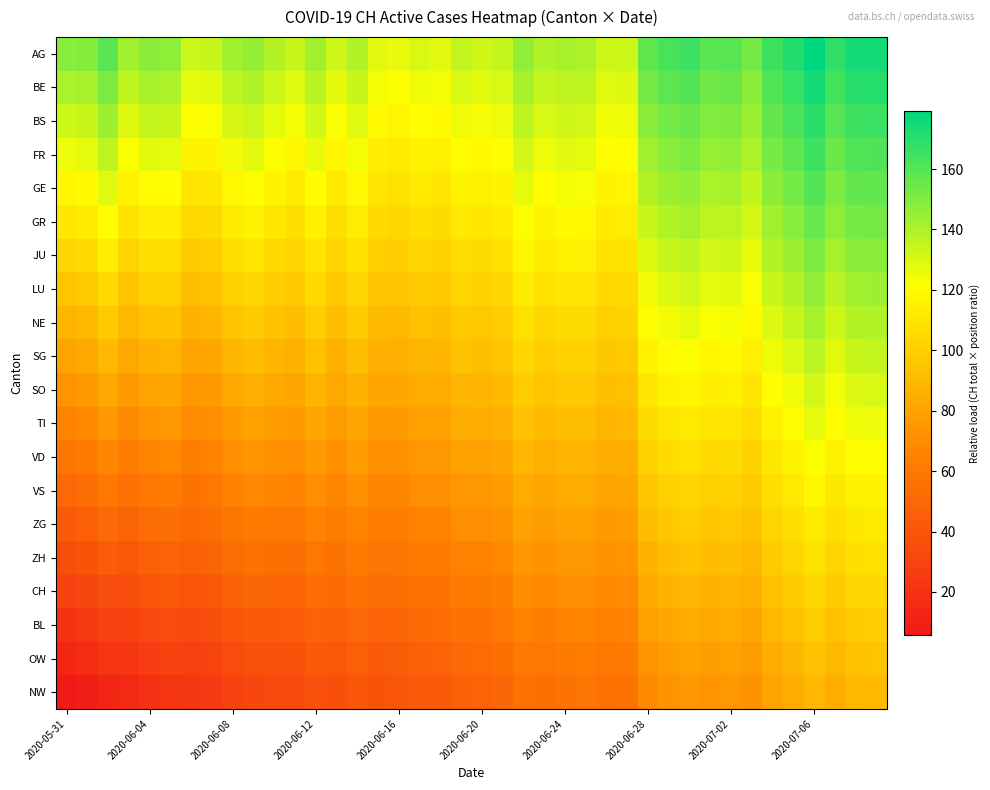

Rank the series by their maximum value, from highest to lowest.

AG, BE, BS, FR, GE, GR, JU, LU, NE, SG, SO, TI, VD, VS, ZG, ZH, CH, BL, OW, NW